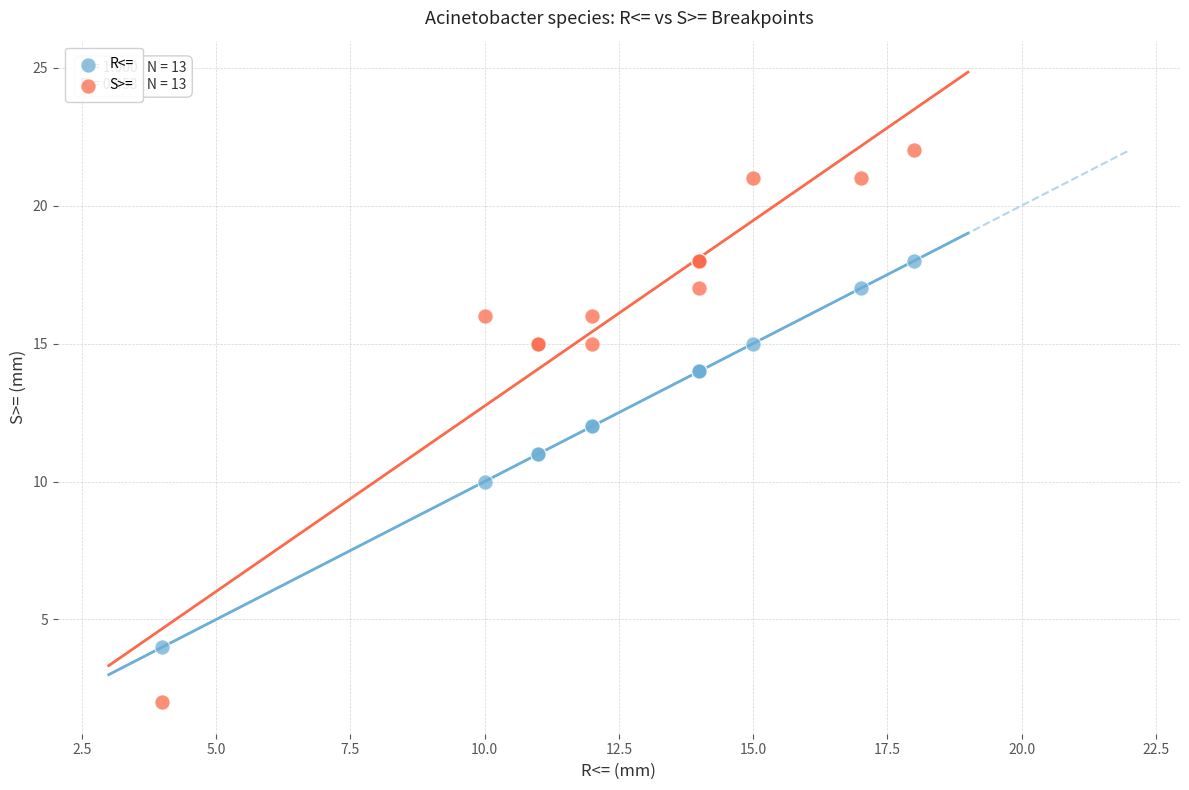

What is the X range (max minus min) for the scatter plot?

14